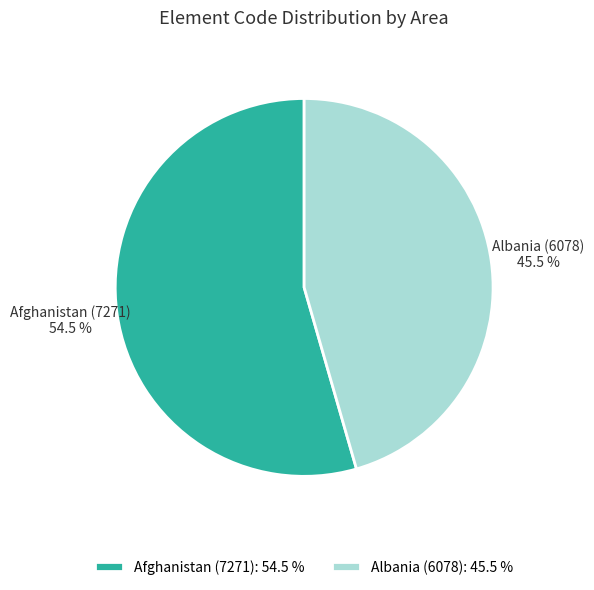

Count the number of slices in the pie.

2